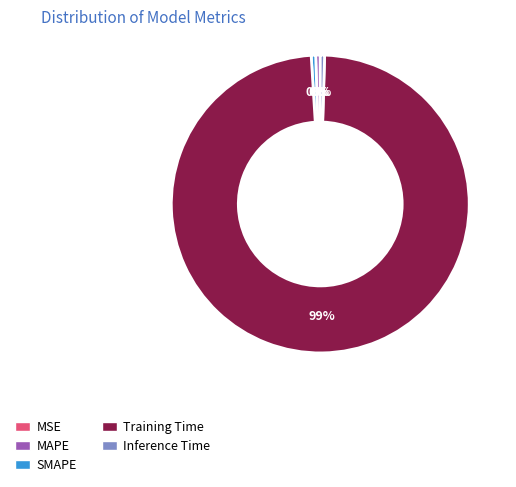

Is there a majority slice in this chart?

Yes